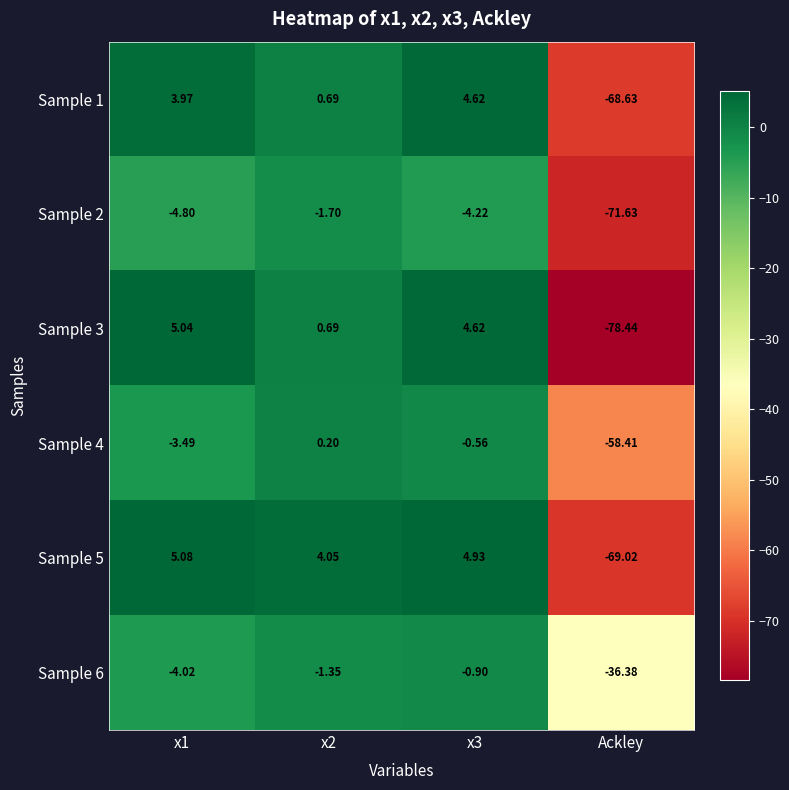

Which category has the lowest value across all series?

Ackley